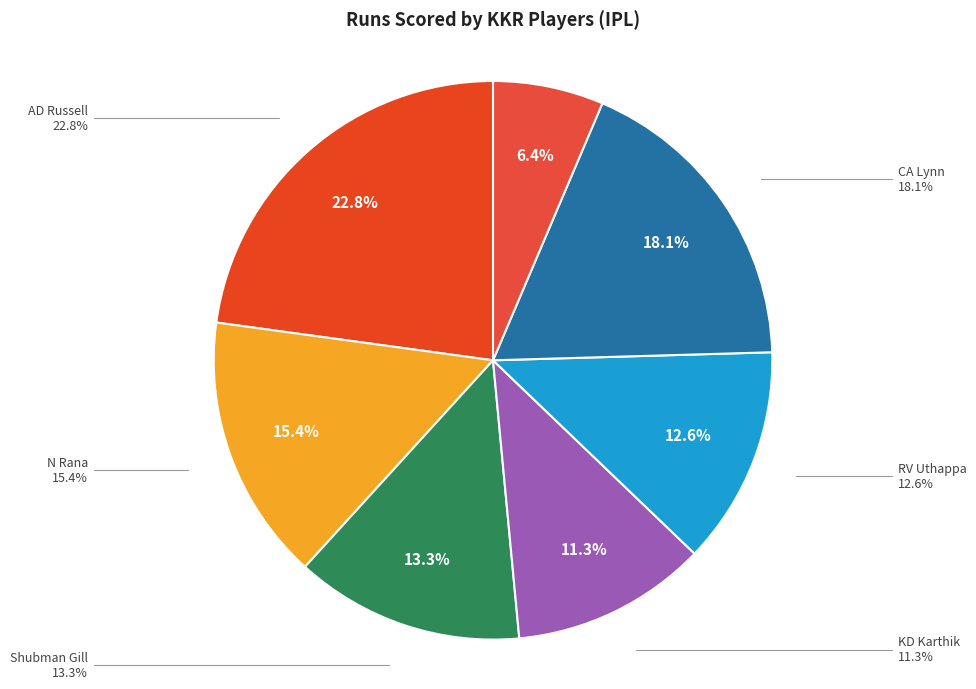

To the nearest percent, what is the combined percentage of CA Lynn and SP Narine?

25%